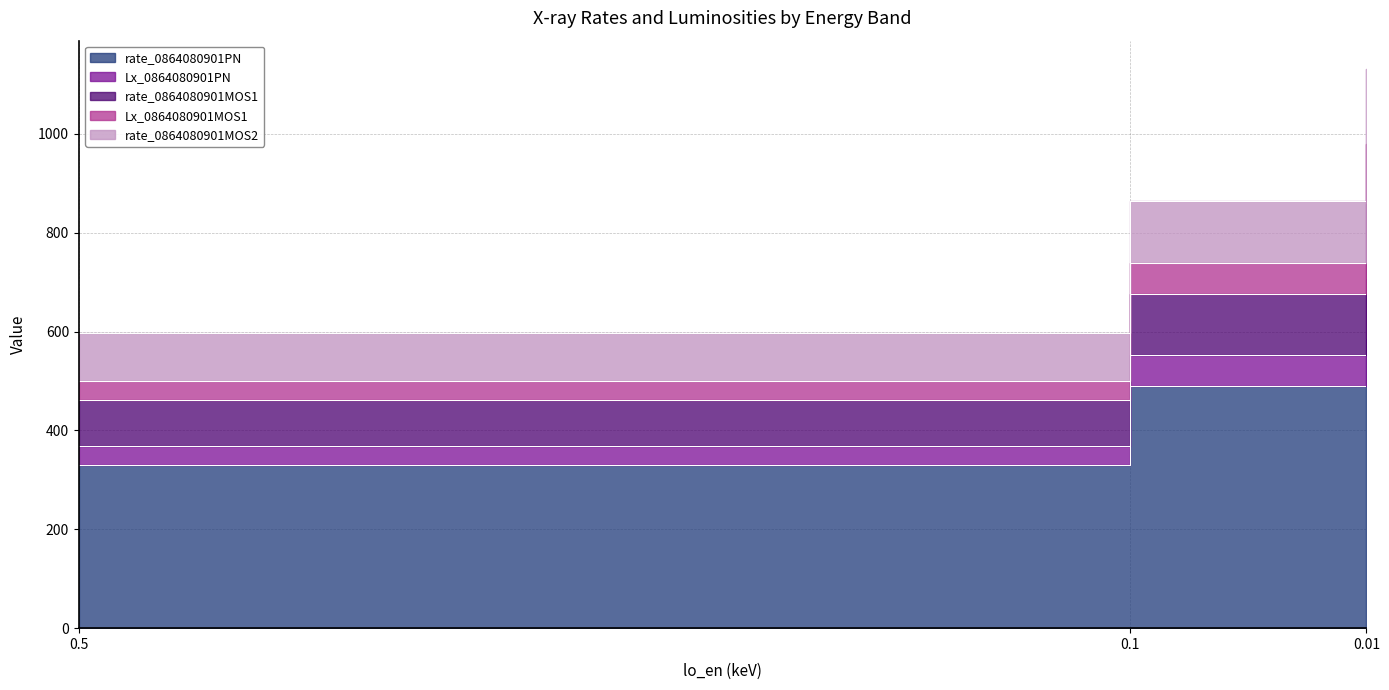

Is it true that rate_0864080901PN equals 489.2 at 0.1?

True